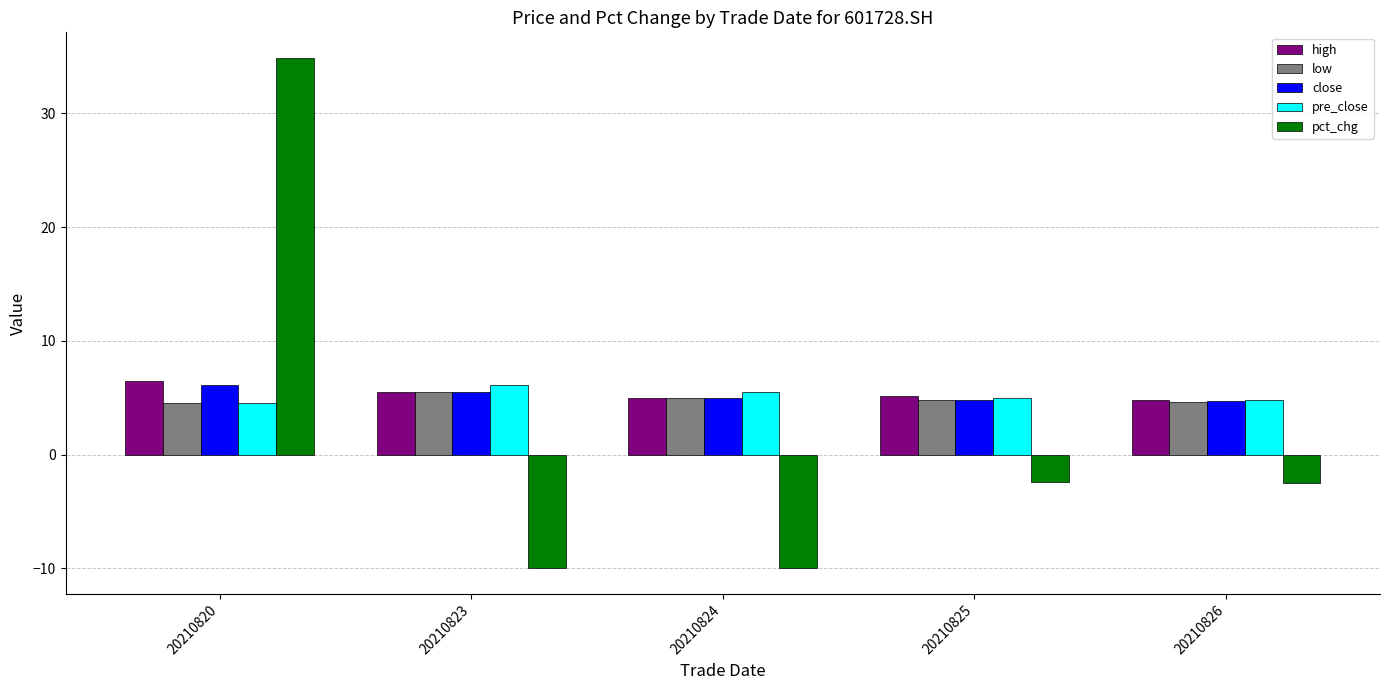

What is the difference between the pct_chg values at 20210820 and 20210823?

44.9